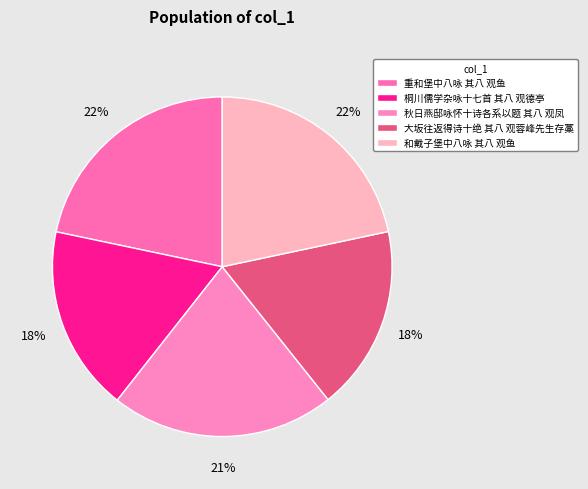

Is the sum of 桐川儒学杂咏十七首 其八 观德亭 and 大坂往返得诗十绝 其八 观蓉峰先生存藁 greater than half?

No